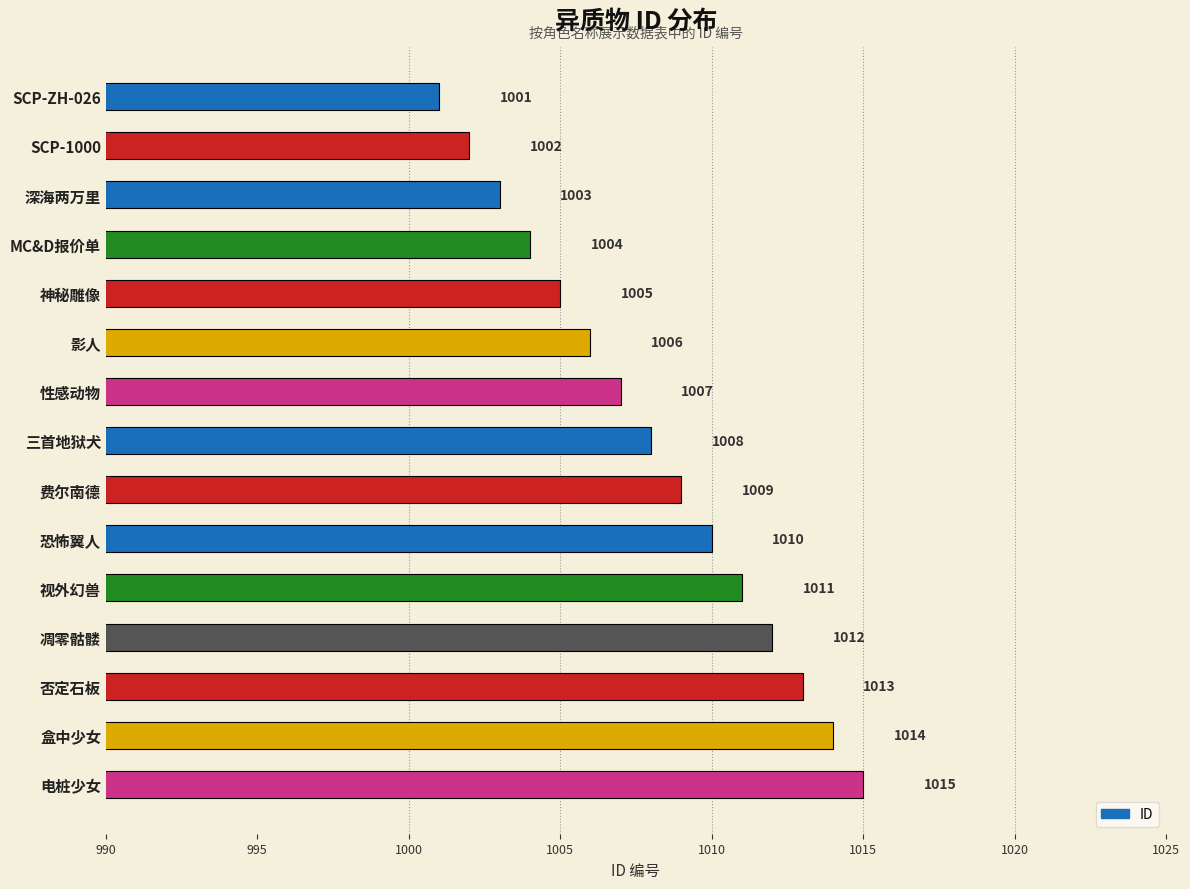

What is the ratio of the value at 视外幻兽 to the value at SCP-ZH-026?

1.0